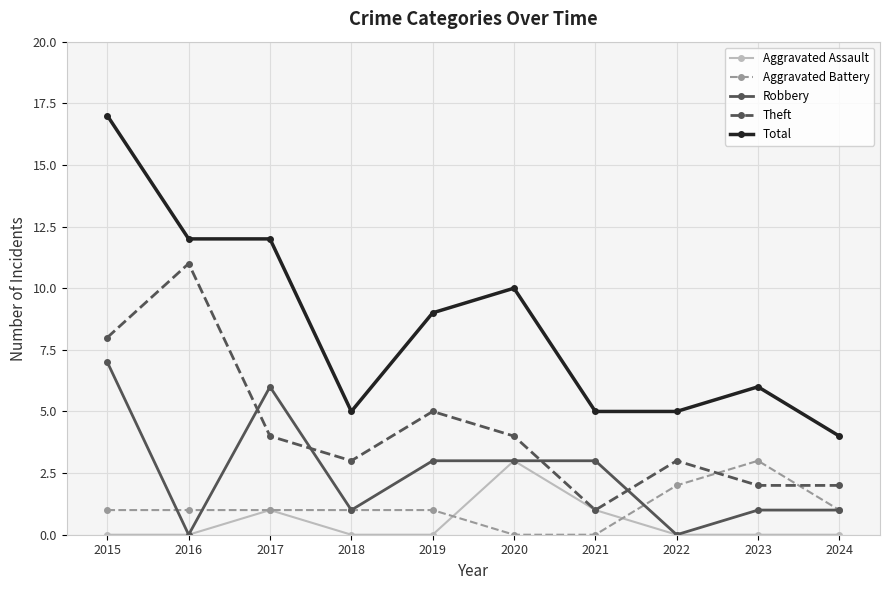

The Aggravated Assault series shows 2 at 2021. True or false?

False